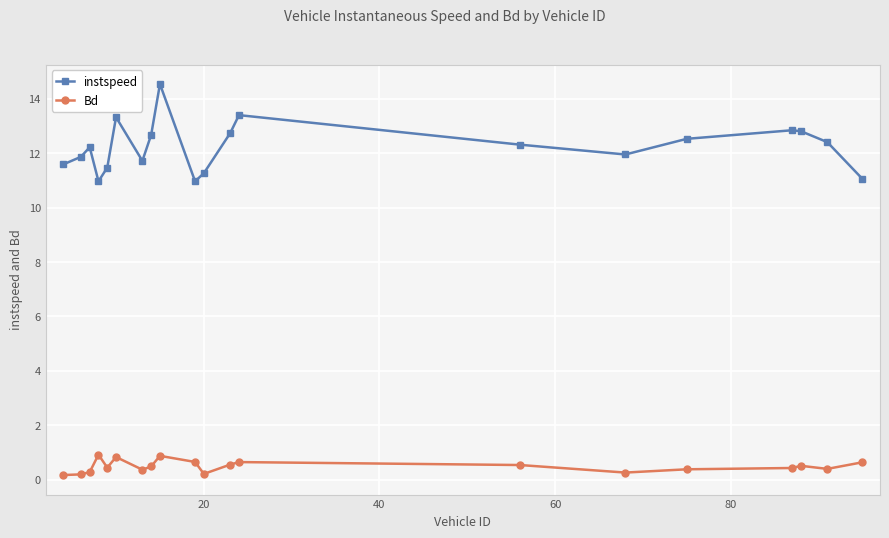

What are all the series names shown in the legend?

instspeed, Bd